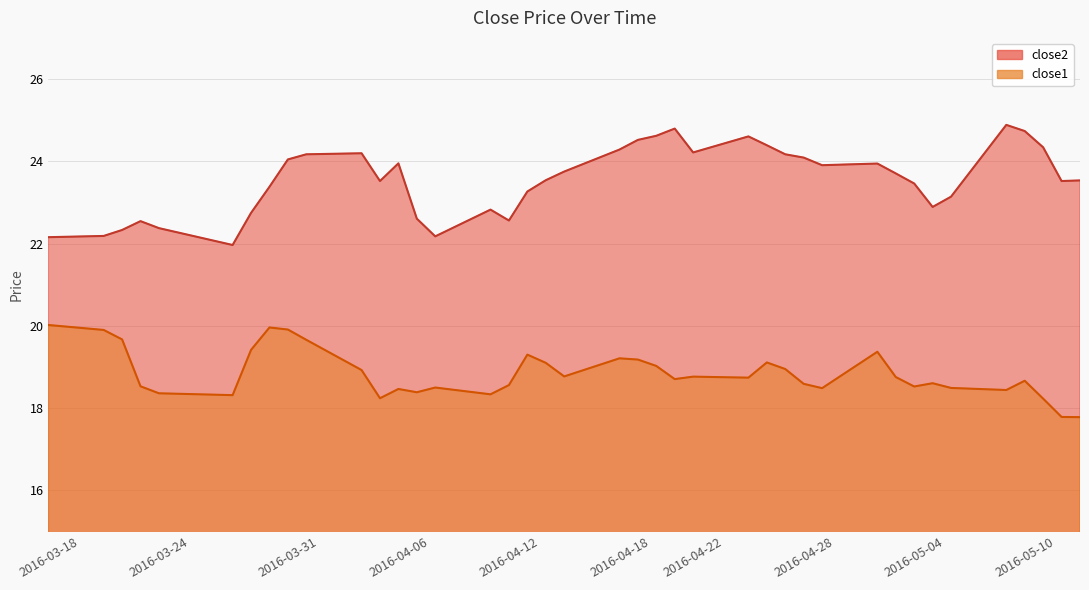

At which label does close1 reach its peak?

2016-03-18